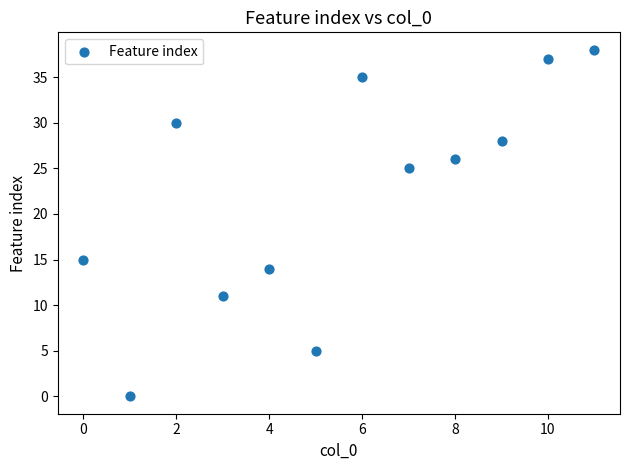

What Y value in the scatter plot is closest to 19?

15